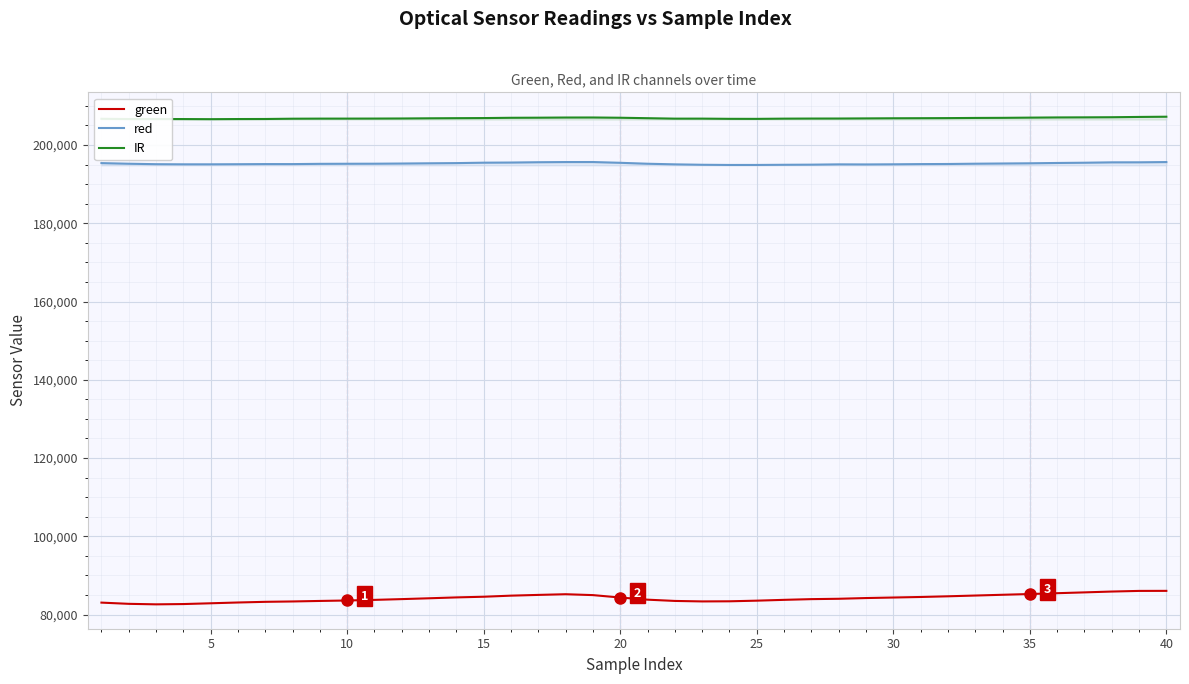

How many data points in red are above 195216?

19